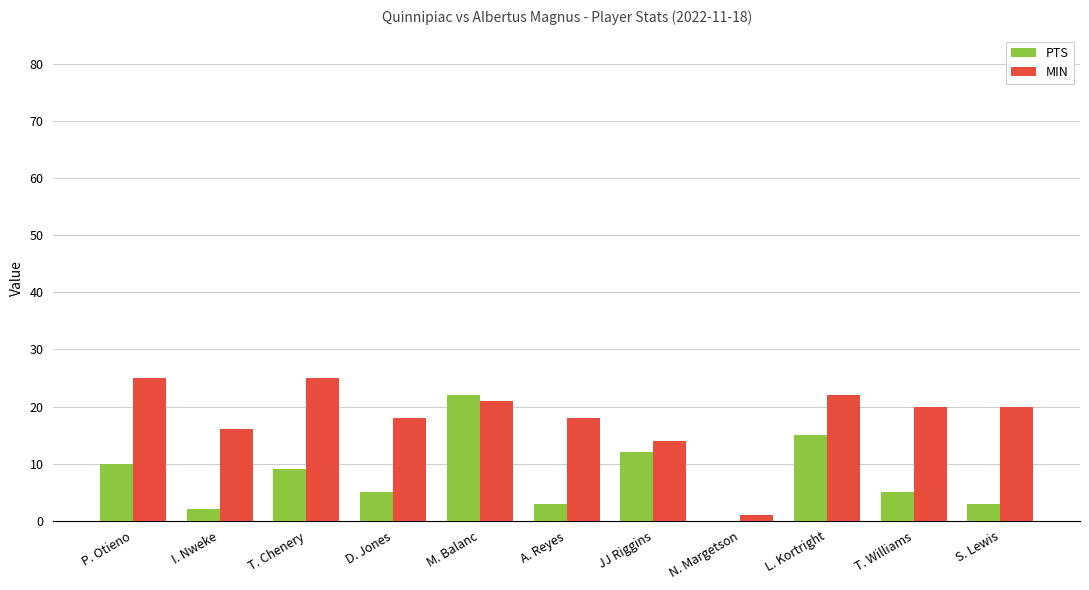

The MIN series shows 16 at I. Nweke. True or false?

True